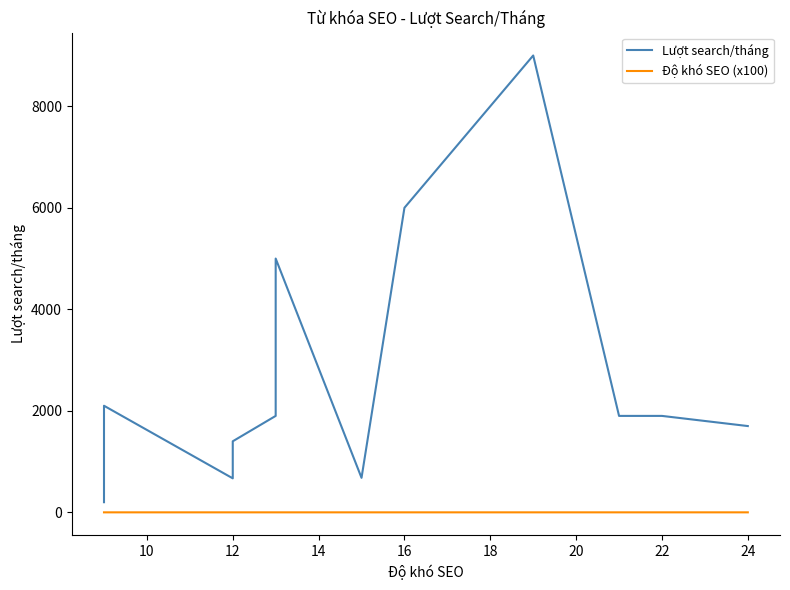

Which series has the largest range (max minus min)?

Lượt search/tháng